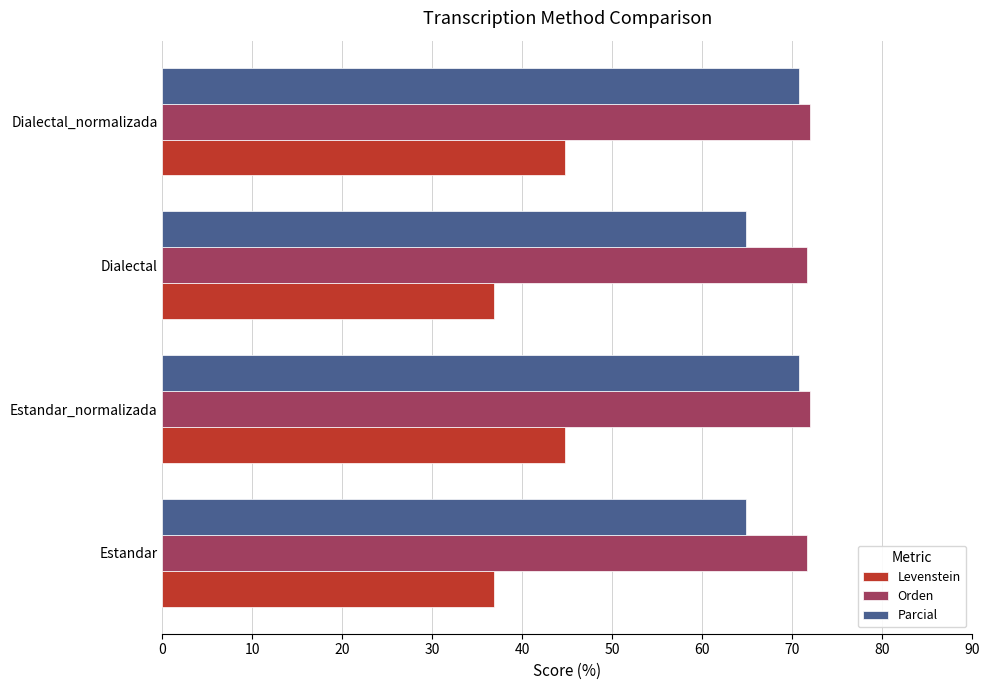

True or false: Levenstein has a value of 13.3 at Estandar.

False